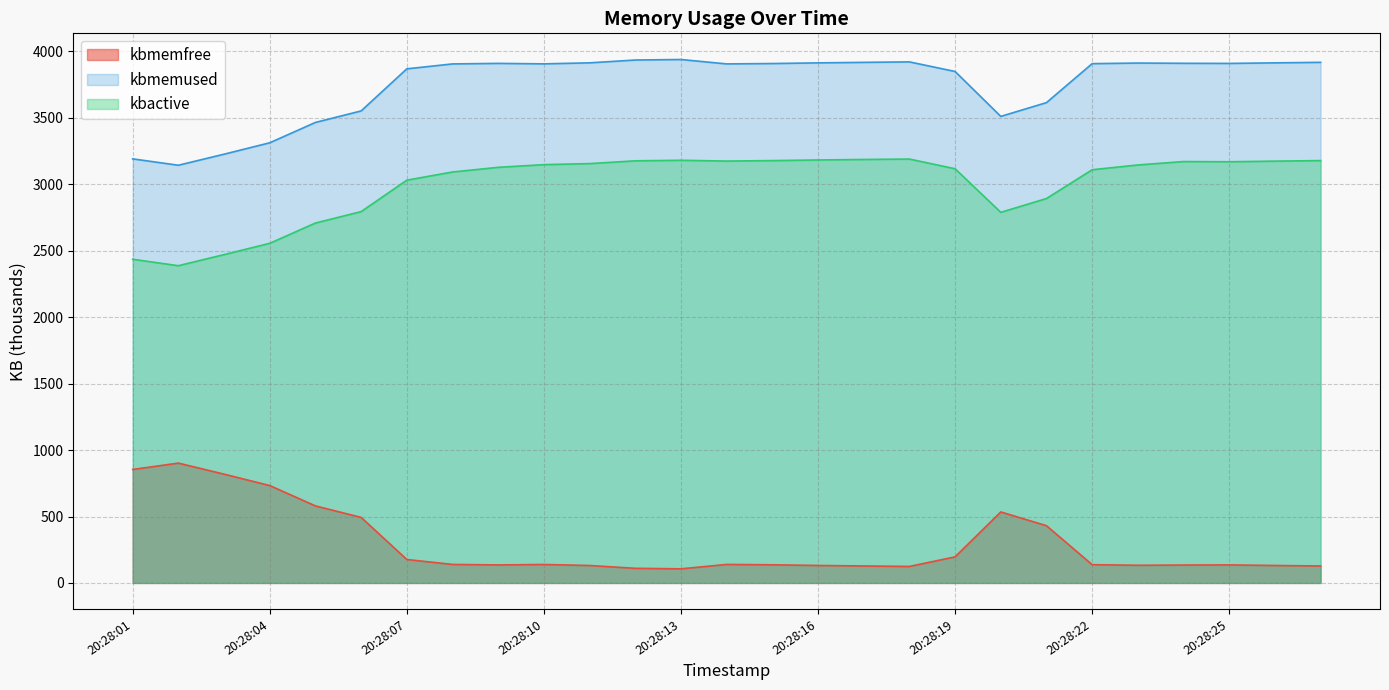

At which category does kbmemused reach its first local valley?

20:28:02